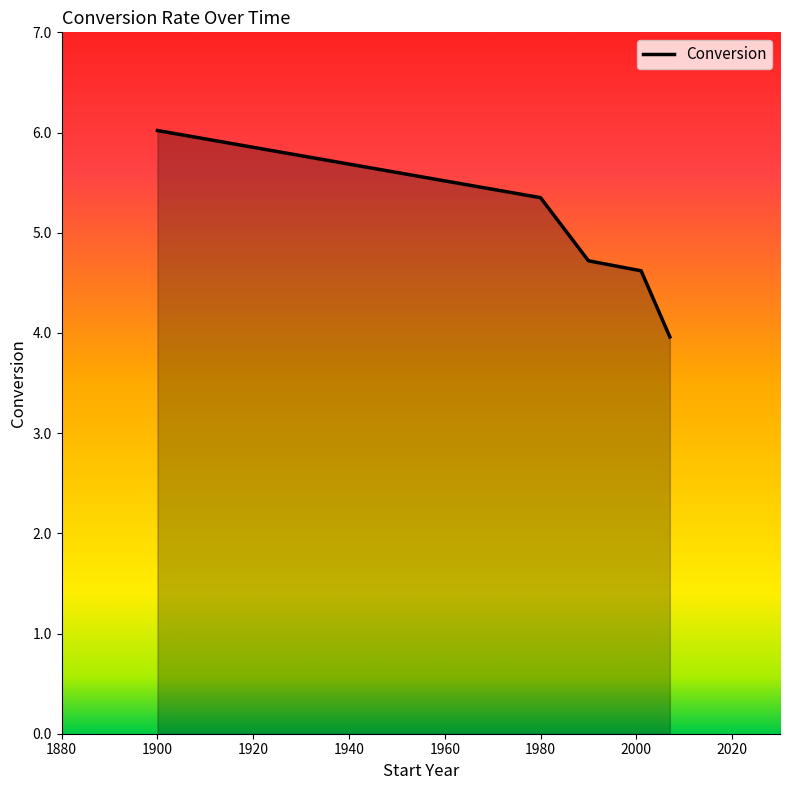

True or false: there are more than 1 points higher than both neighbors.

False